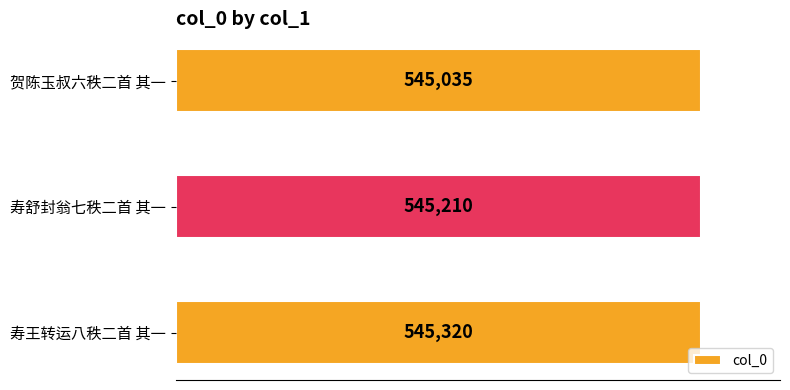

Count the number of categories in the chart.

3